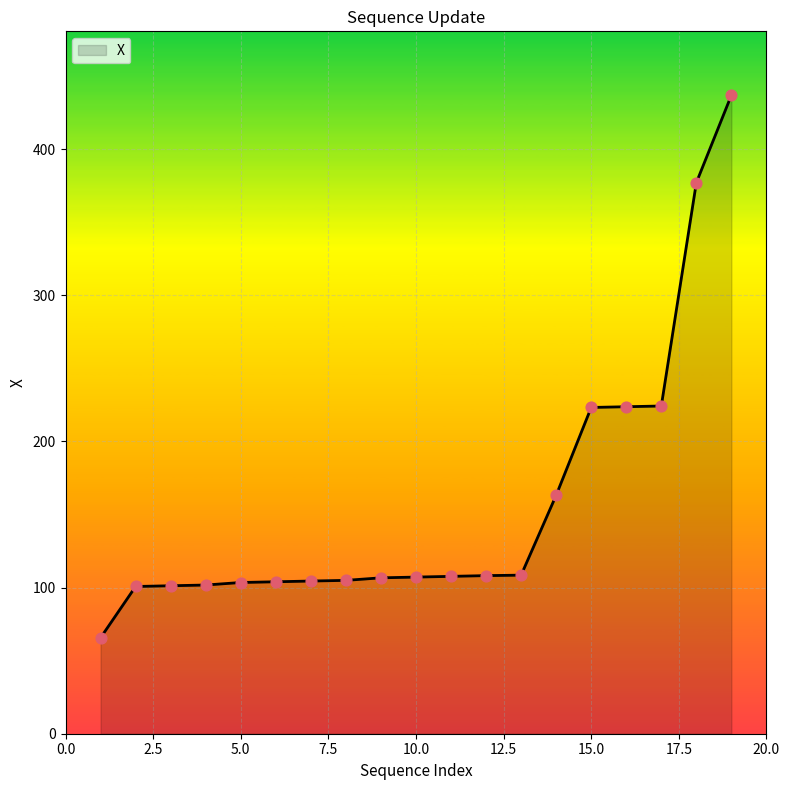

What is the difference between the maximum and minimum values?

371.2